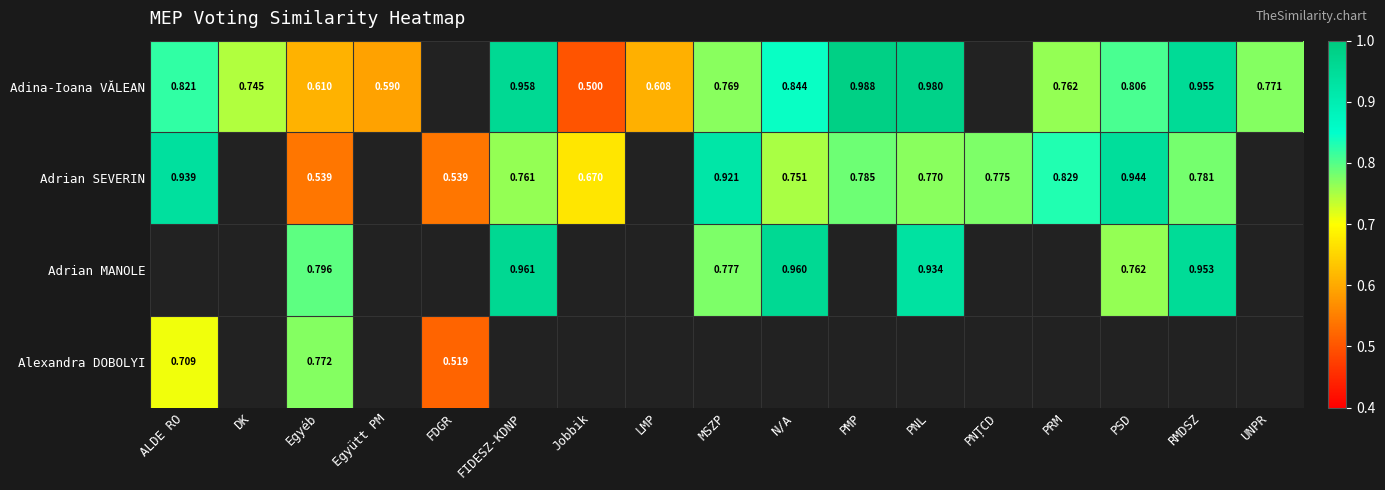

Is the value of Adrian MANOLE at N/A greater than the value of Adrian SEVERIN at FIDESZ-KDNP?

Yes